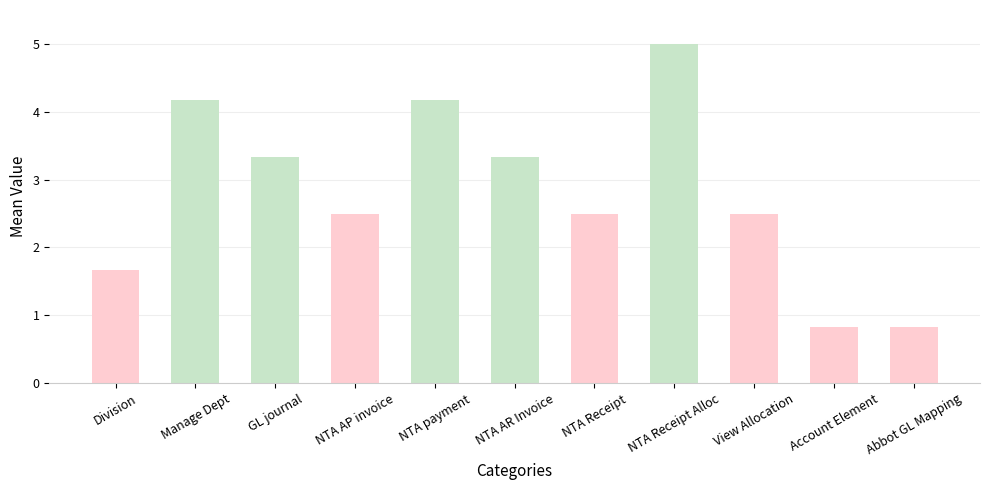

How many data points are less than 2?

3